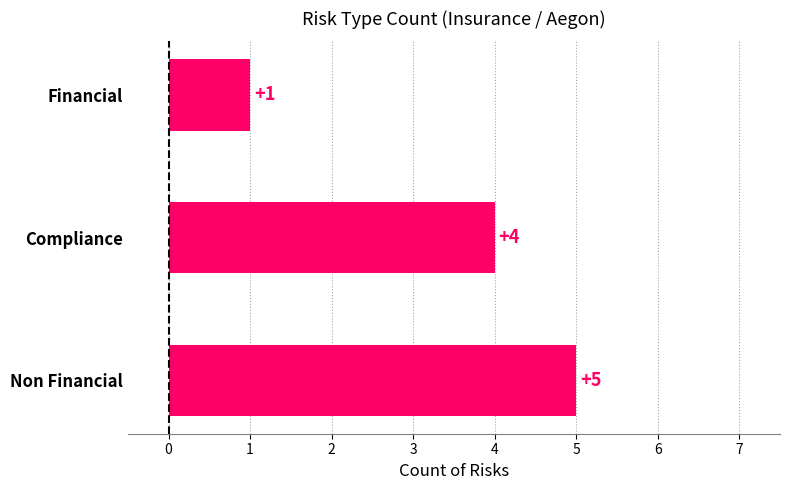

What is the difference between the maximum and minimum values?

4